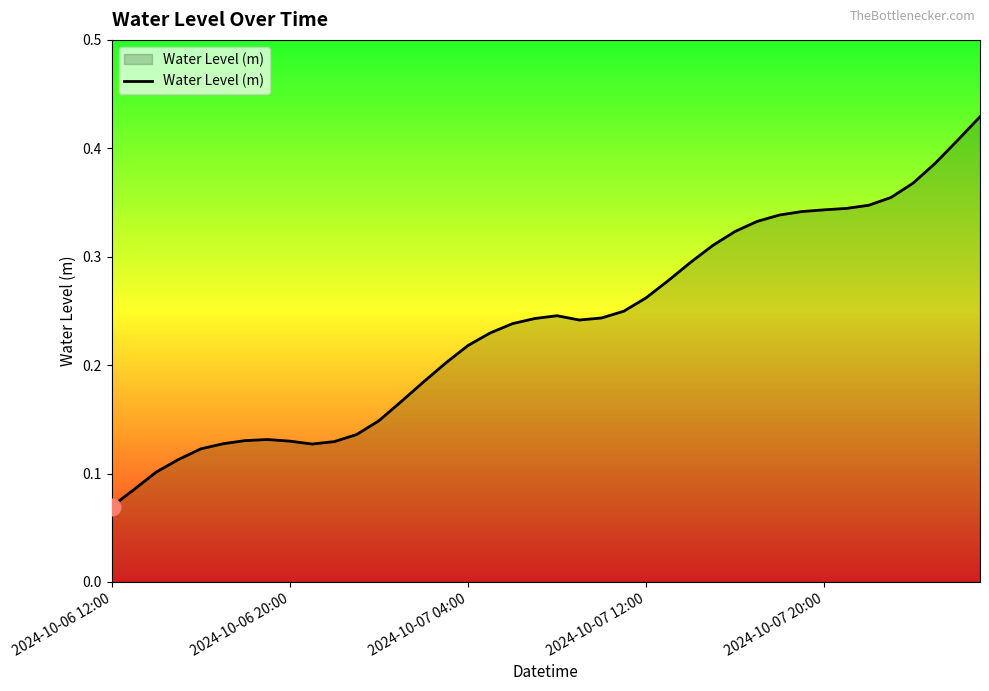

How many lines are shown in the chart?

1